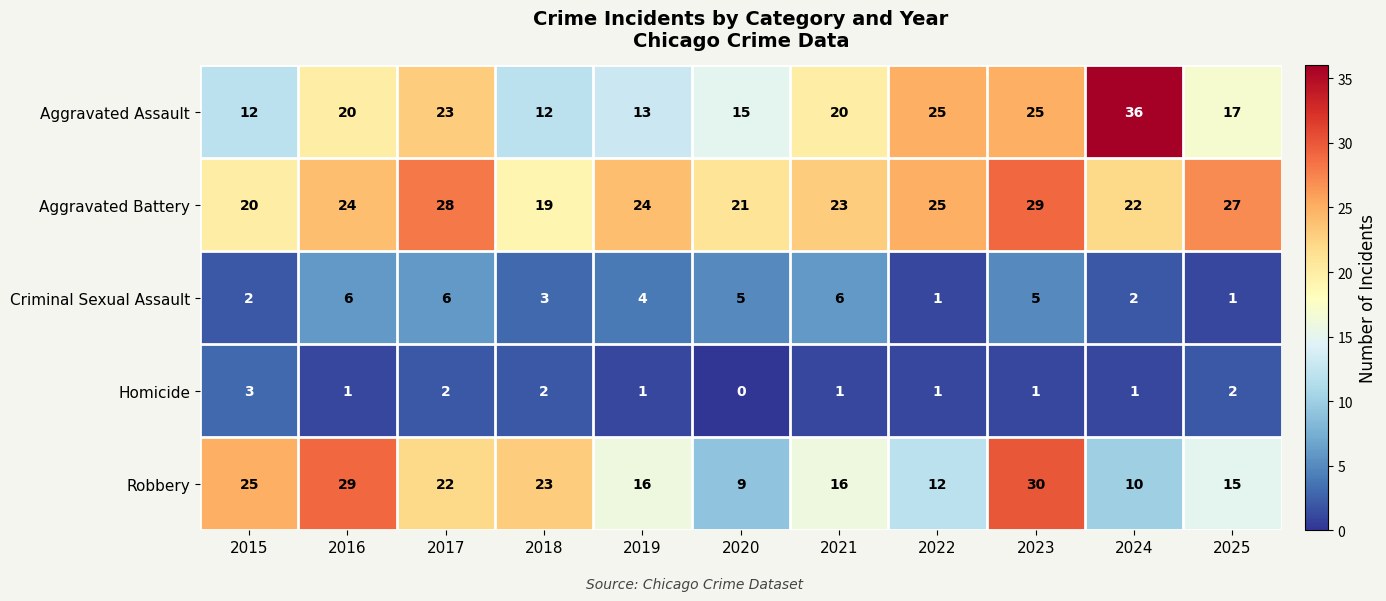

At which label is Aggravated Assault closest to 24?

2017